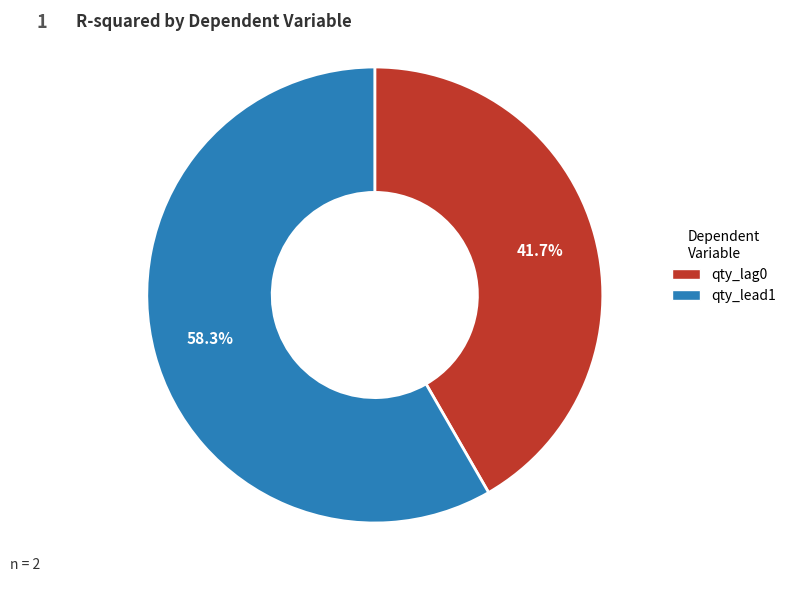

To the nearest percent, what percentage of the pie is qty_lead1?

58%